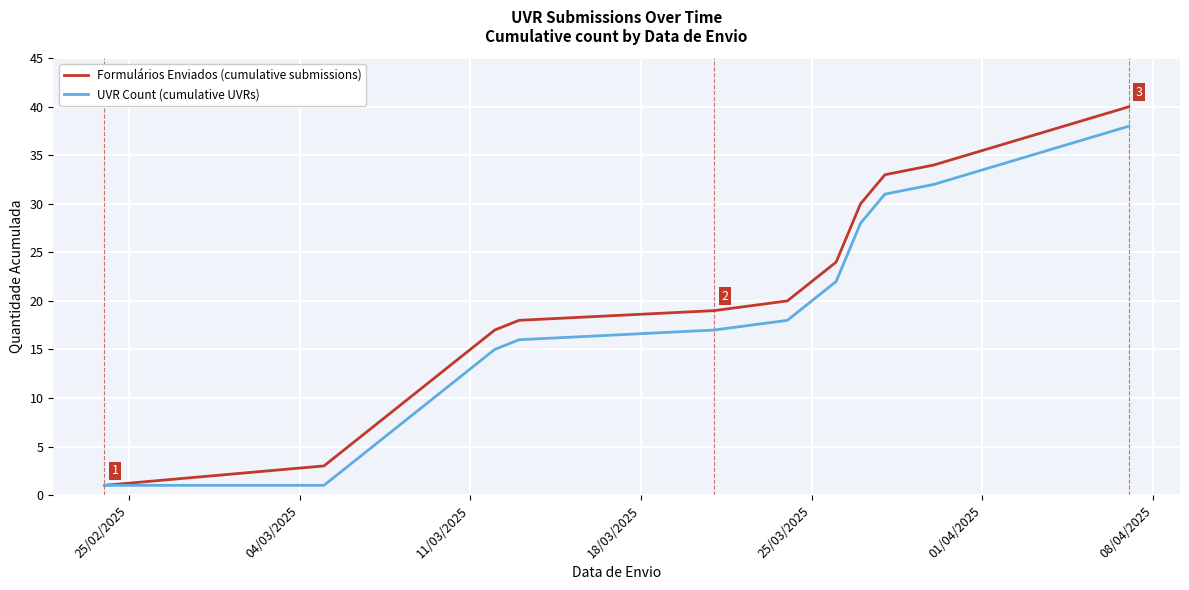

Which series has the widest spread of values?

Formulários Enviados (cumulative submissions)